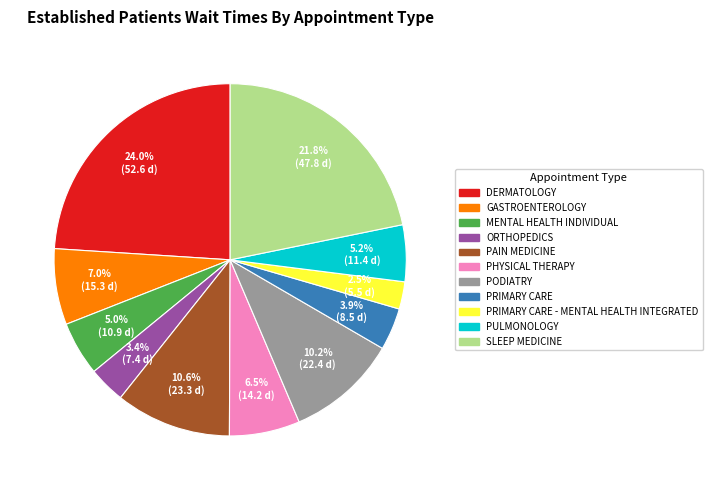

How many segments does this pie chart have?

11